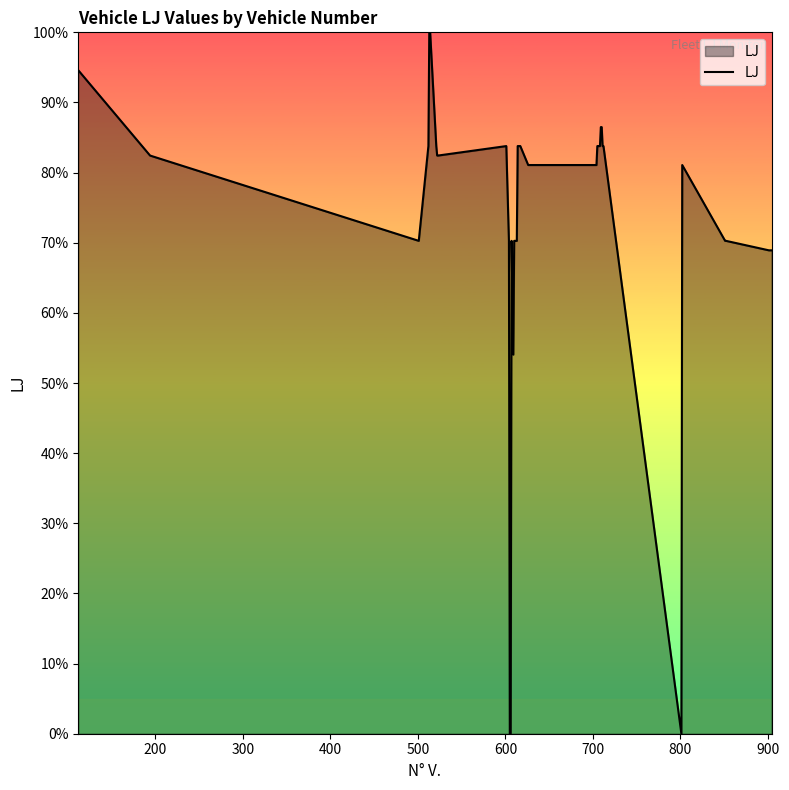

What is the difference between the maximum and second lowest values?

100.0